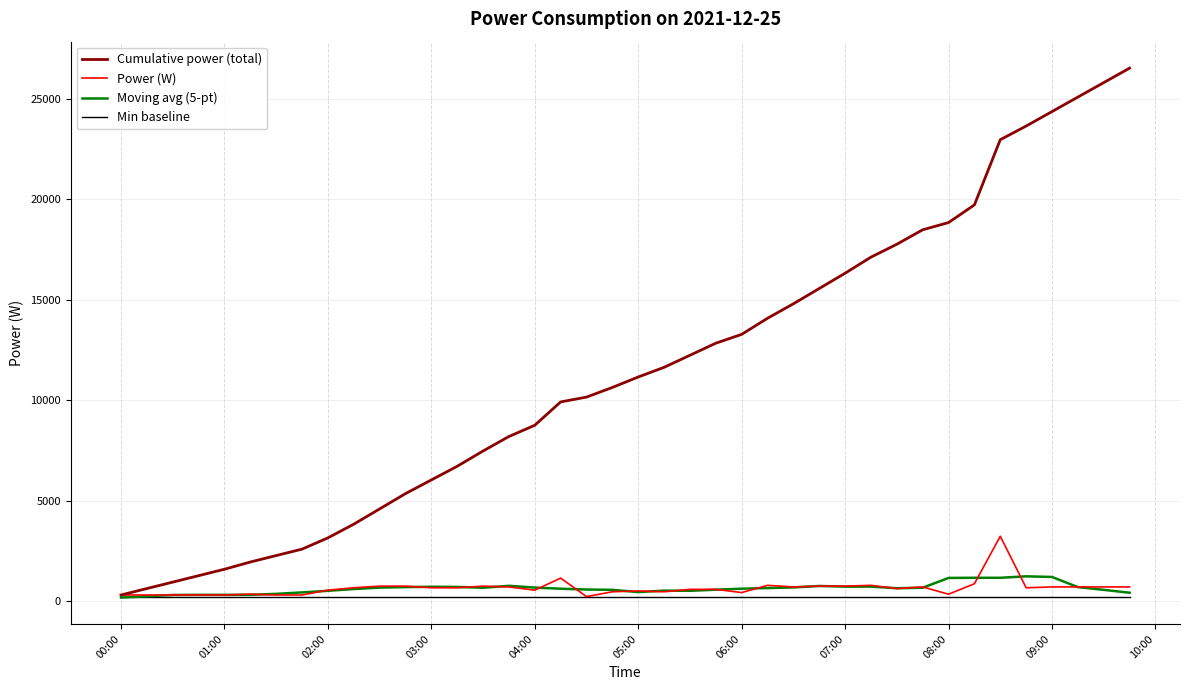

At how many categories does at least one series exceed 9788?

23